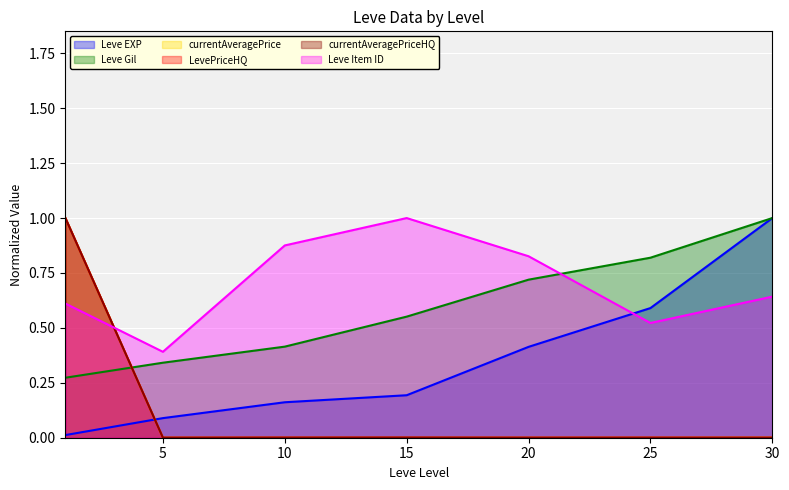

In LevePriceHQ, how many points are lower than both neighbors (excluding endpoints)?

2